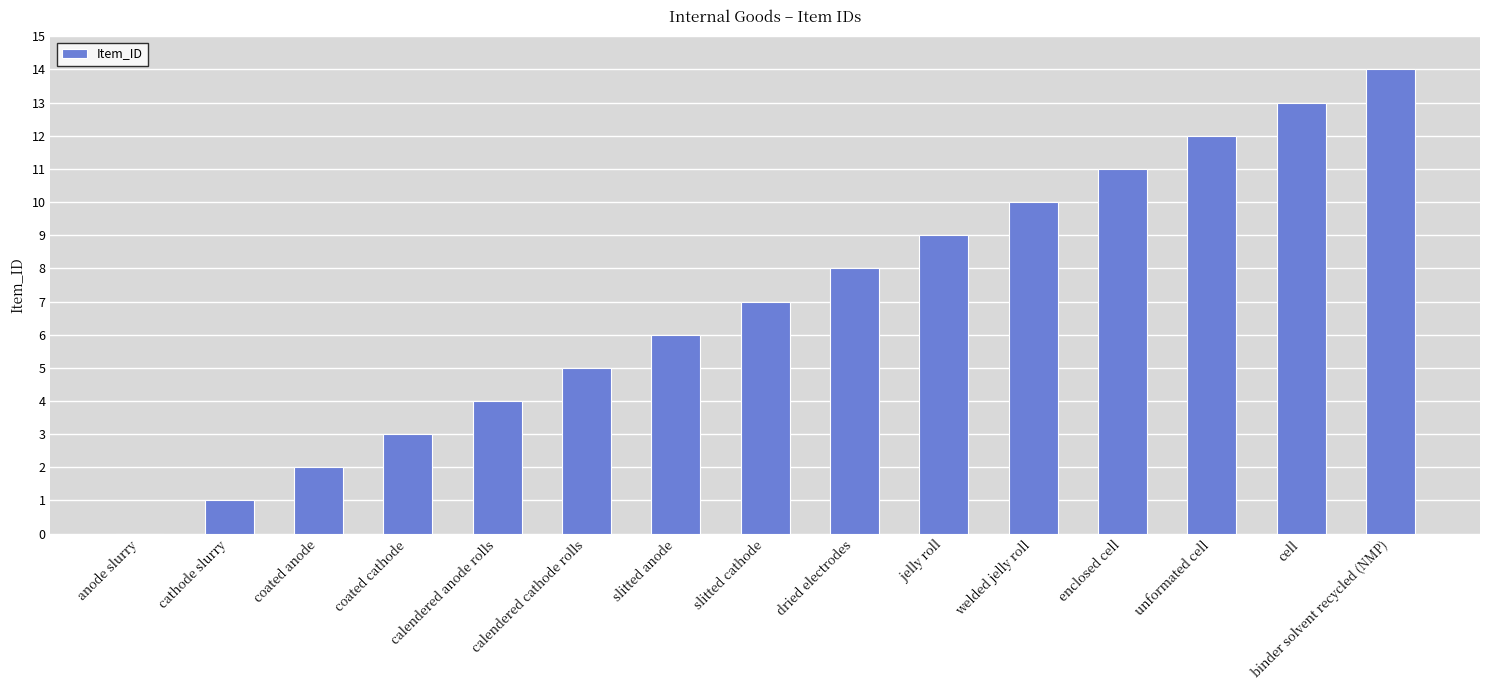

What is the change in value from coated anode to jelly roll?

+7